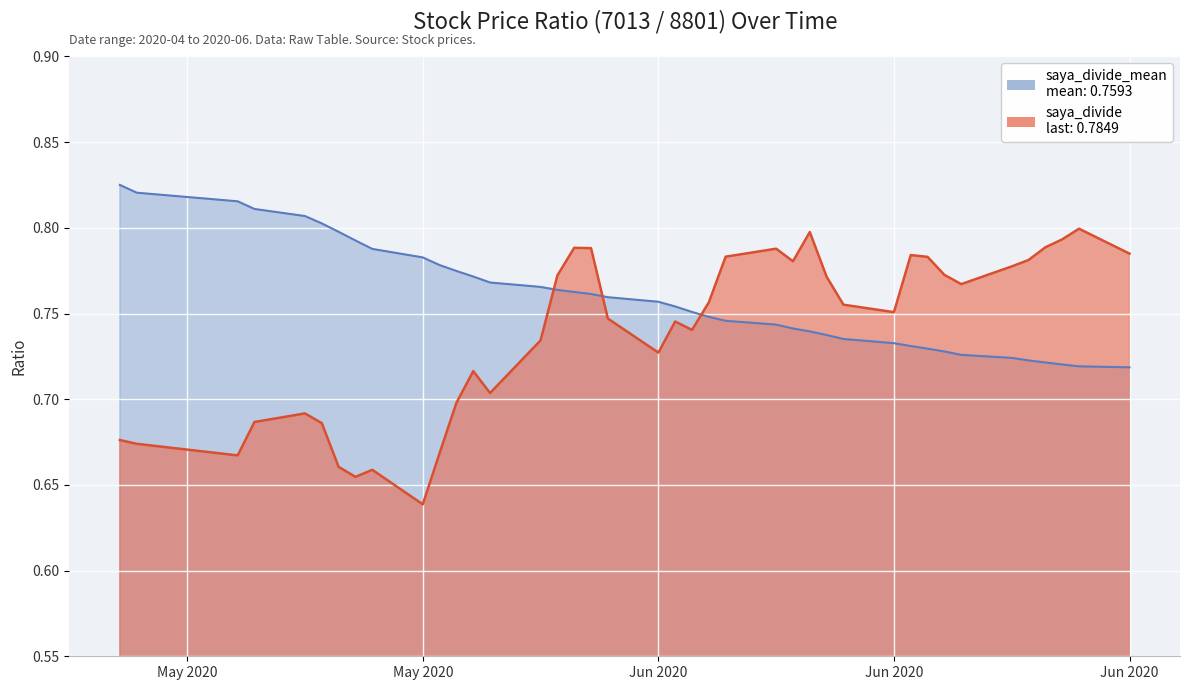

Which series ends up on top after the final intersection of saya_divide_mean and saya_divide?

saya_divide